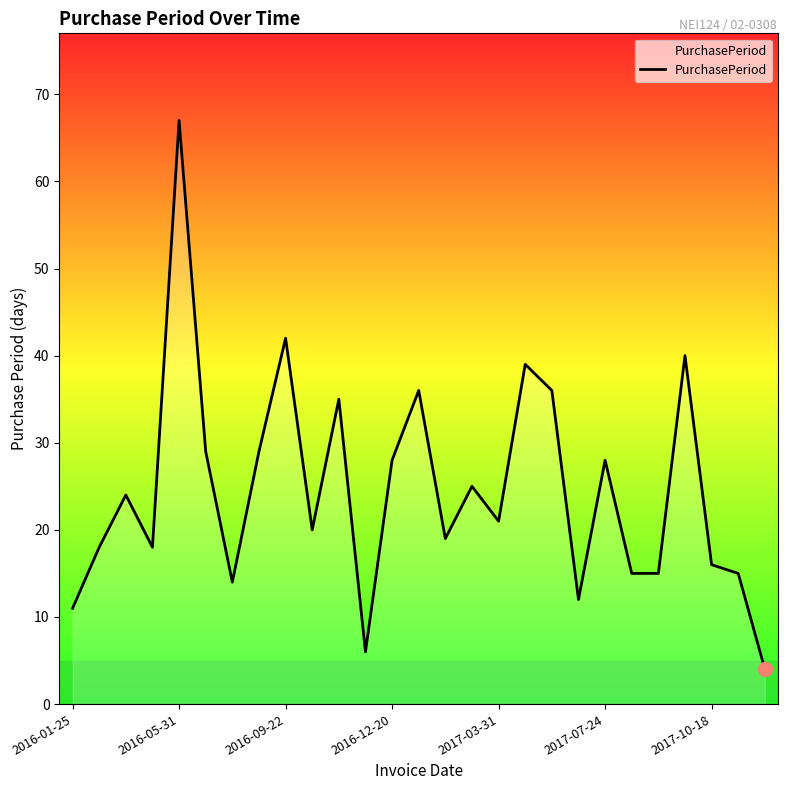

What is the maximum value shown in the chart?

67